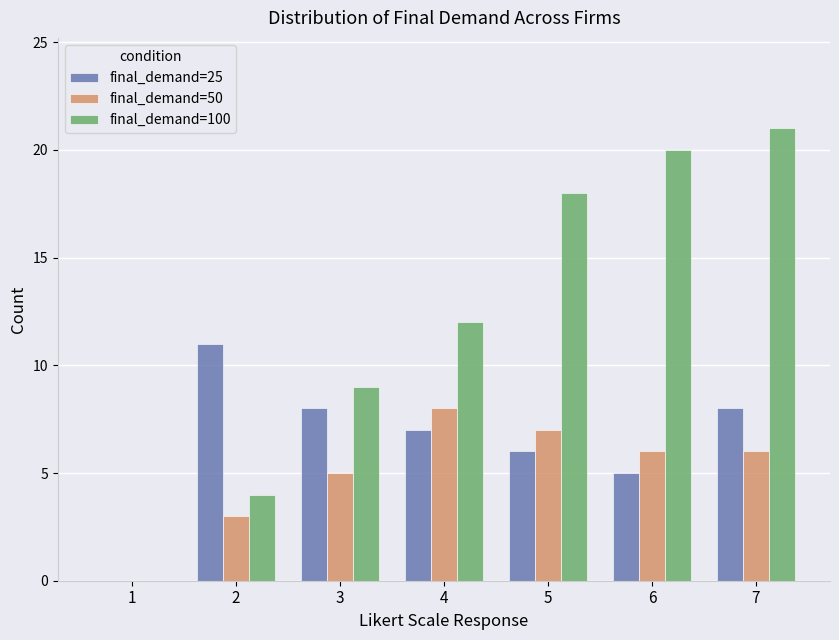

The final_demand=100 series shows 20 at 6. True or false?

True